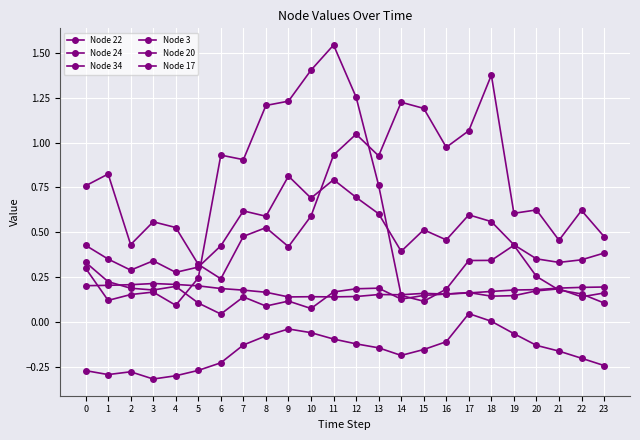

Is this an area chart (filled region under the line)?

No